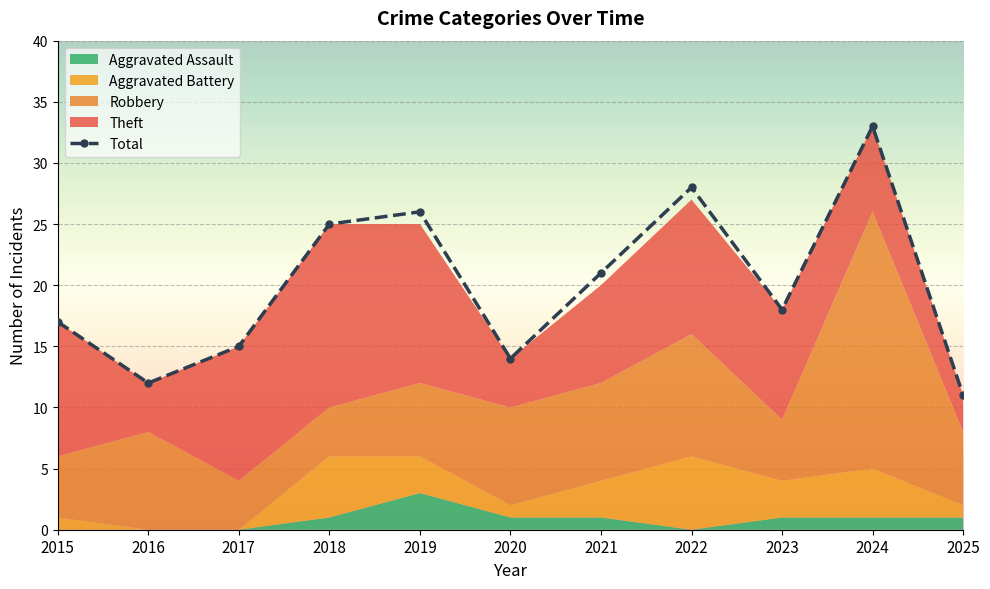

What value does the data have at 2025?

11